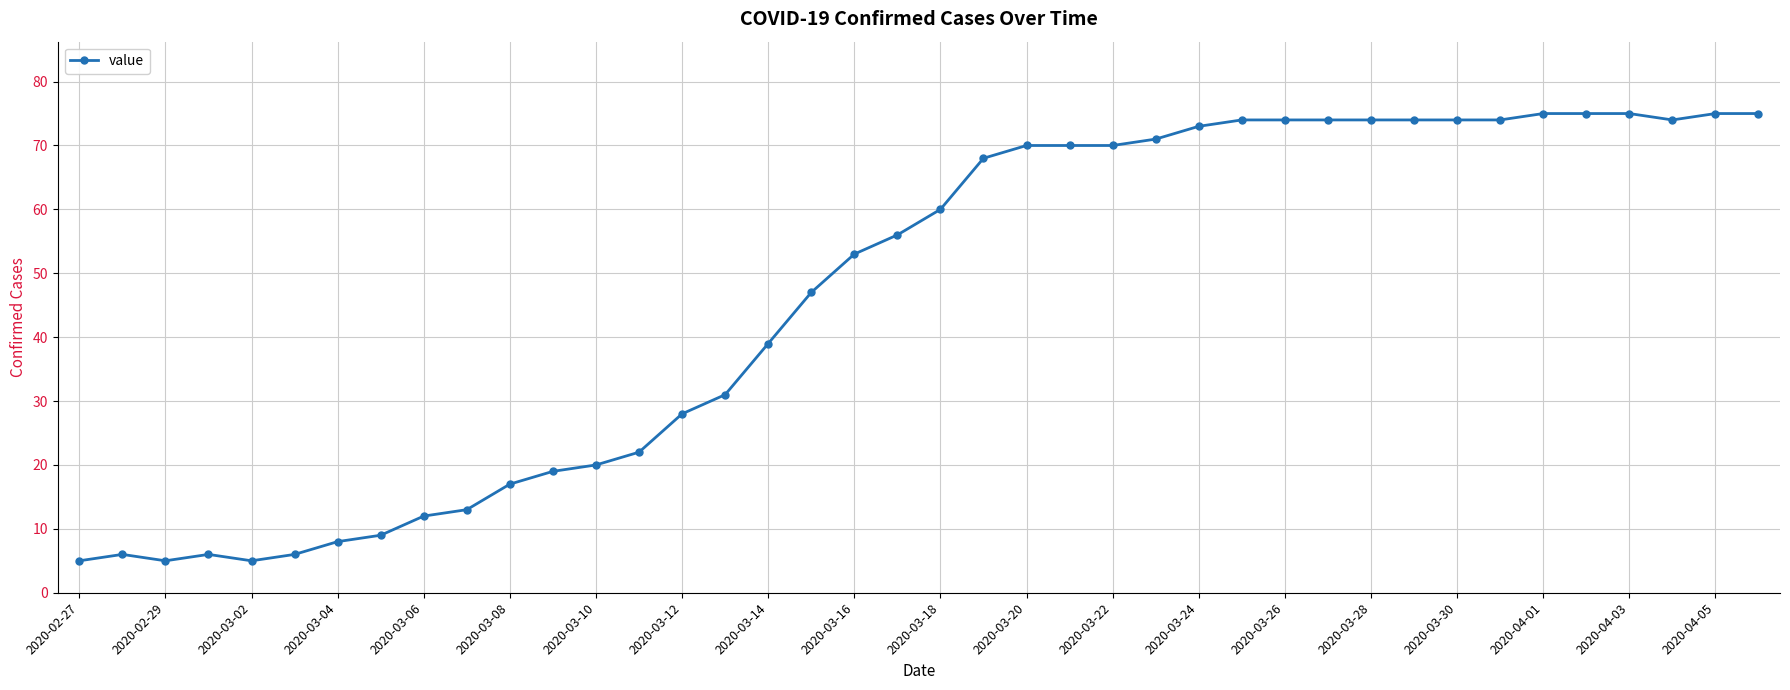

What is the value of the 40th point from the left?

75